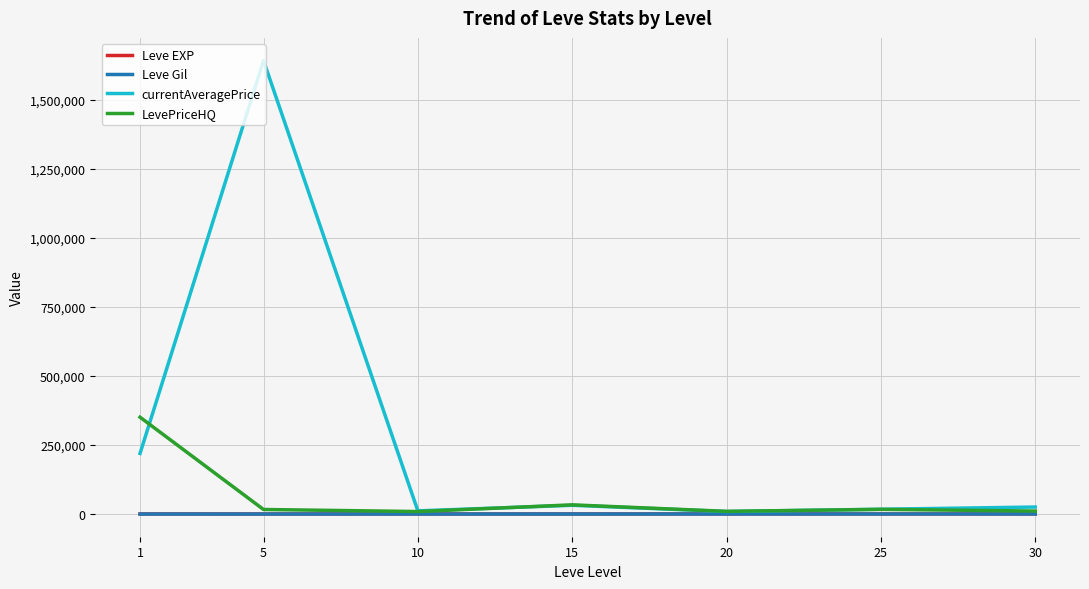

What is the sum of all Leve EXP values?

3761.7